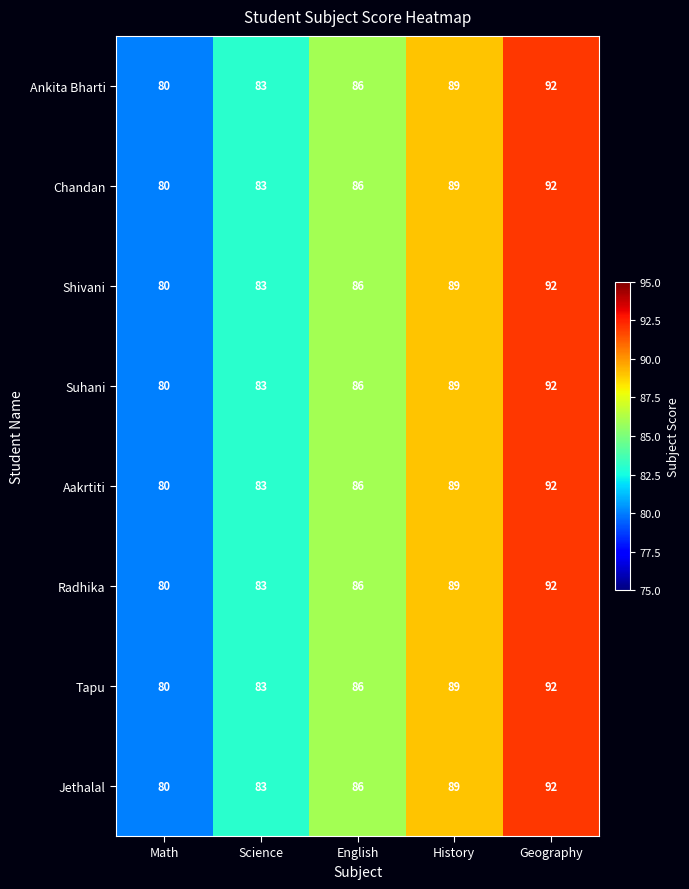

True or false: Chandan has a value of 83 at Science.

True